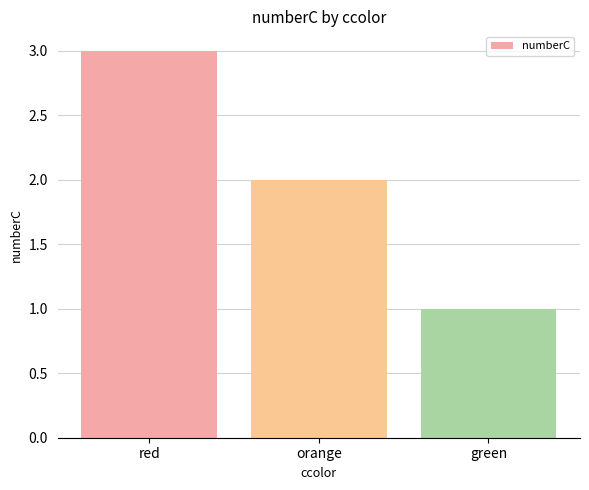

Reading left to right, transcribe all the data shown in this chart.

3	2	1